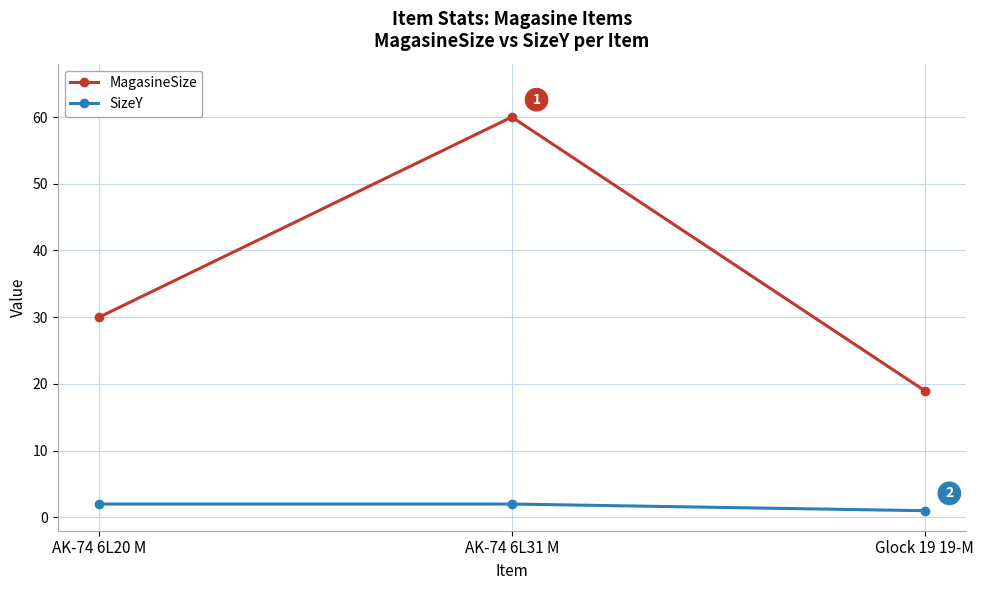

At which label is SizeY closest to 1?

Glock 19 19-M